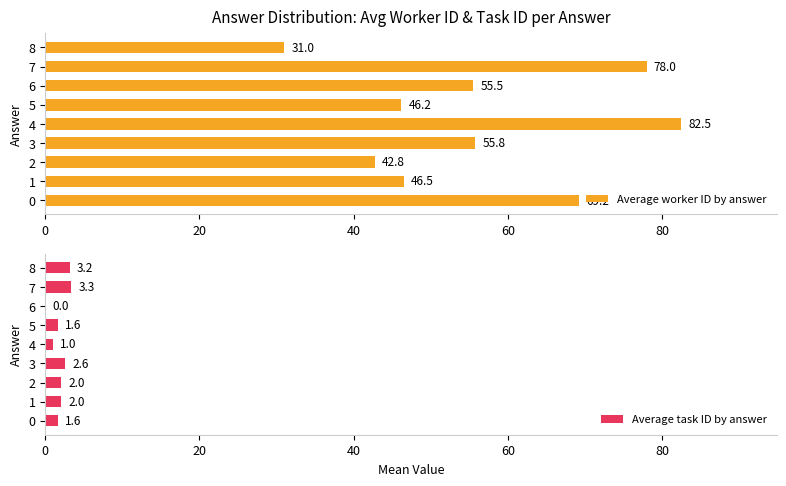

The value of Average worker ID by answer at 0 is 69.2. True or false?

True